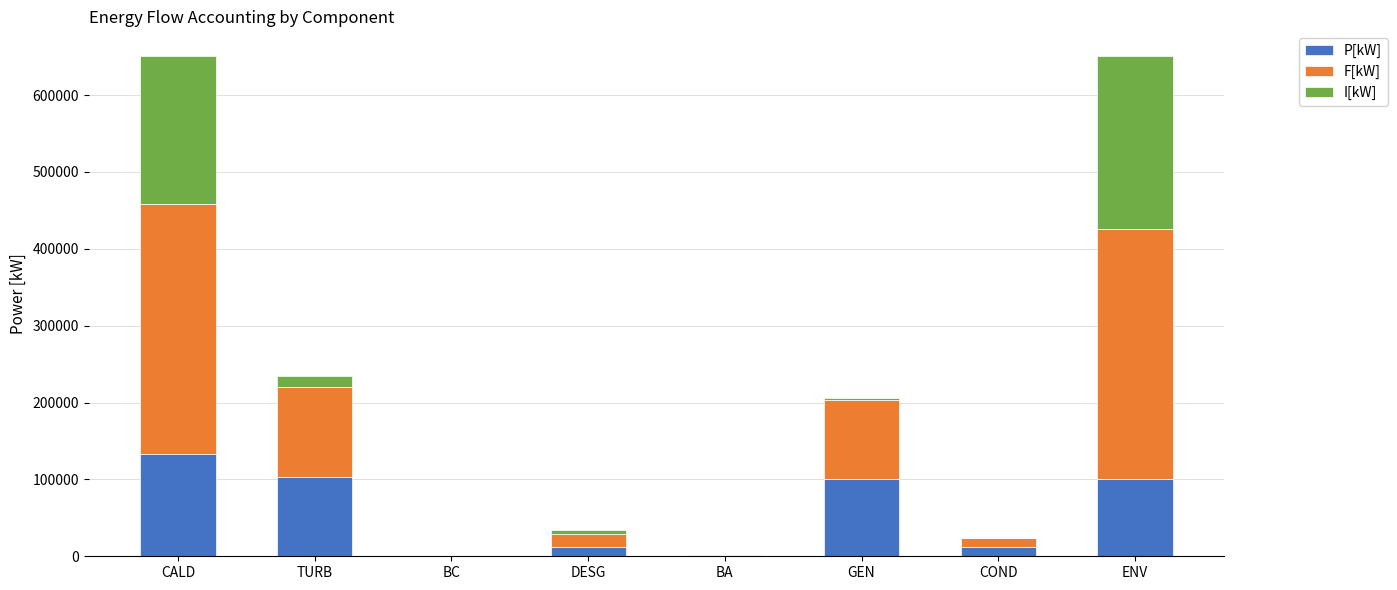

What are all the series names shown in the legend?

P[kW], F[kW], I[kW]